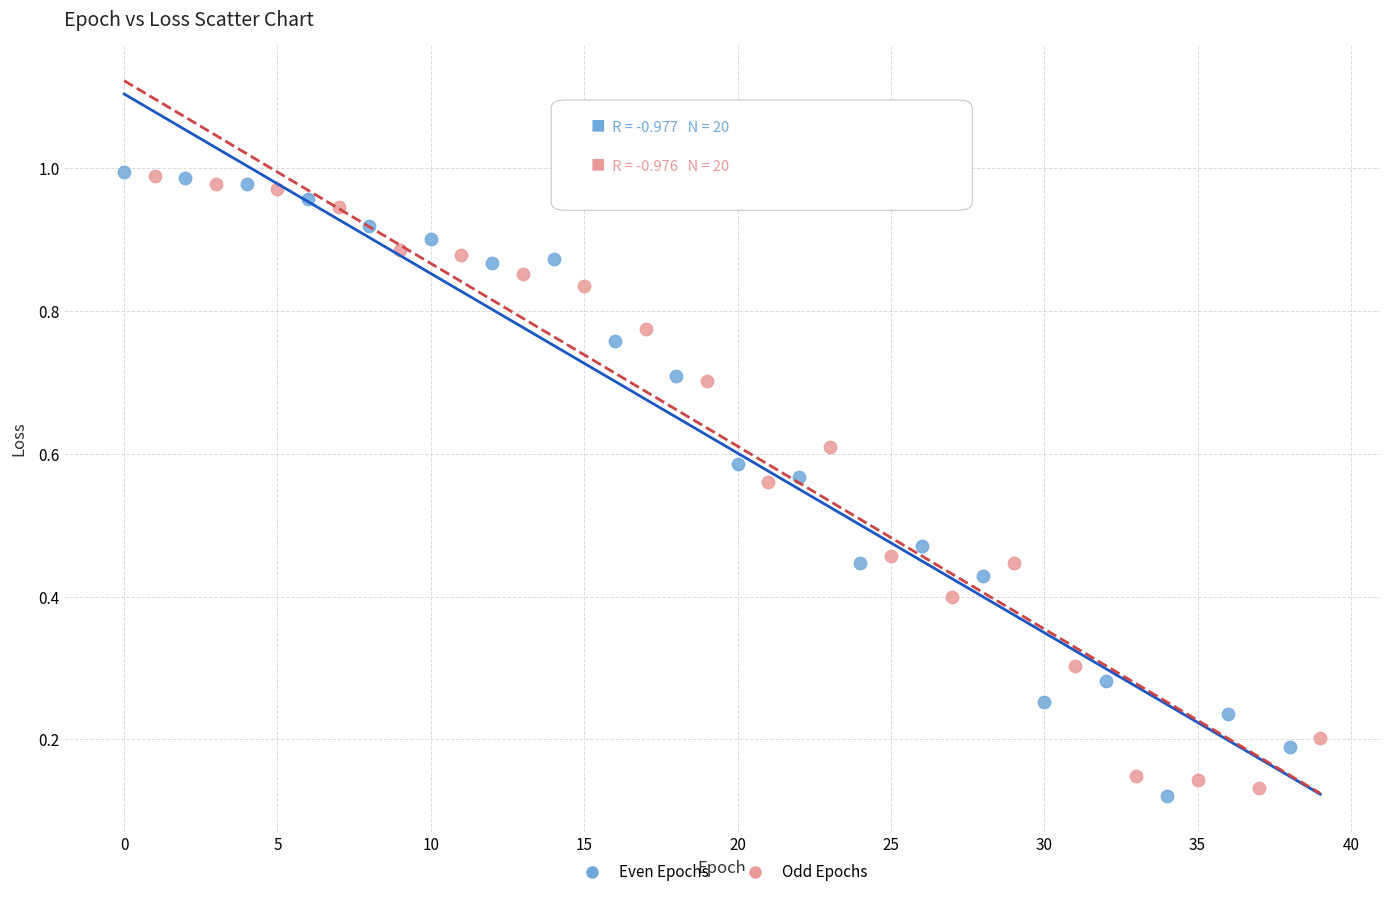

What are all the series names shown in the legend?

Even Epochs, Odd Epochs